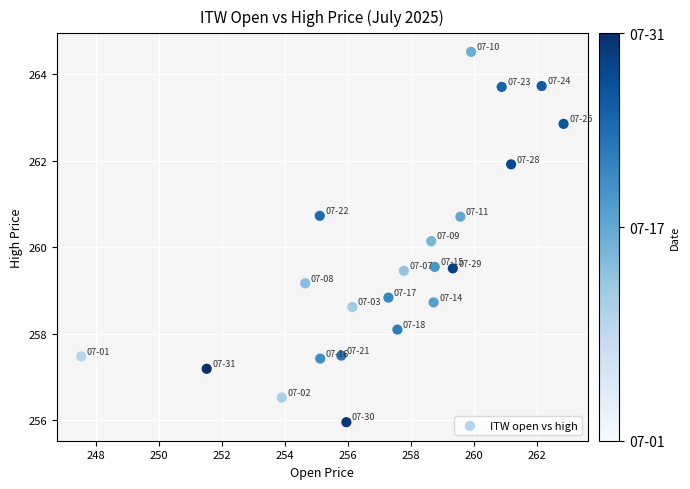

What is the range of Y values (max minus min)?

8.6